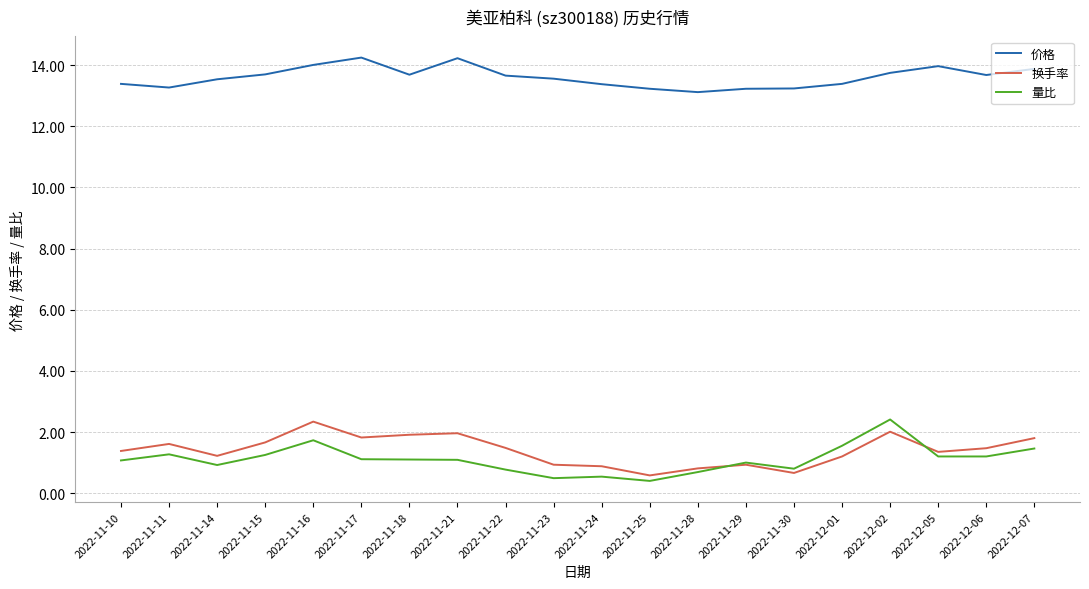

What is the total value across all series at 2022-11-17?

17.2